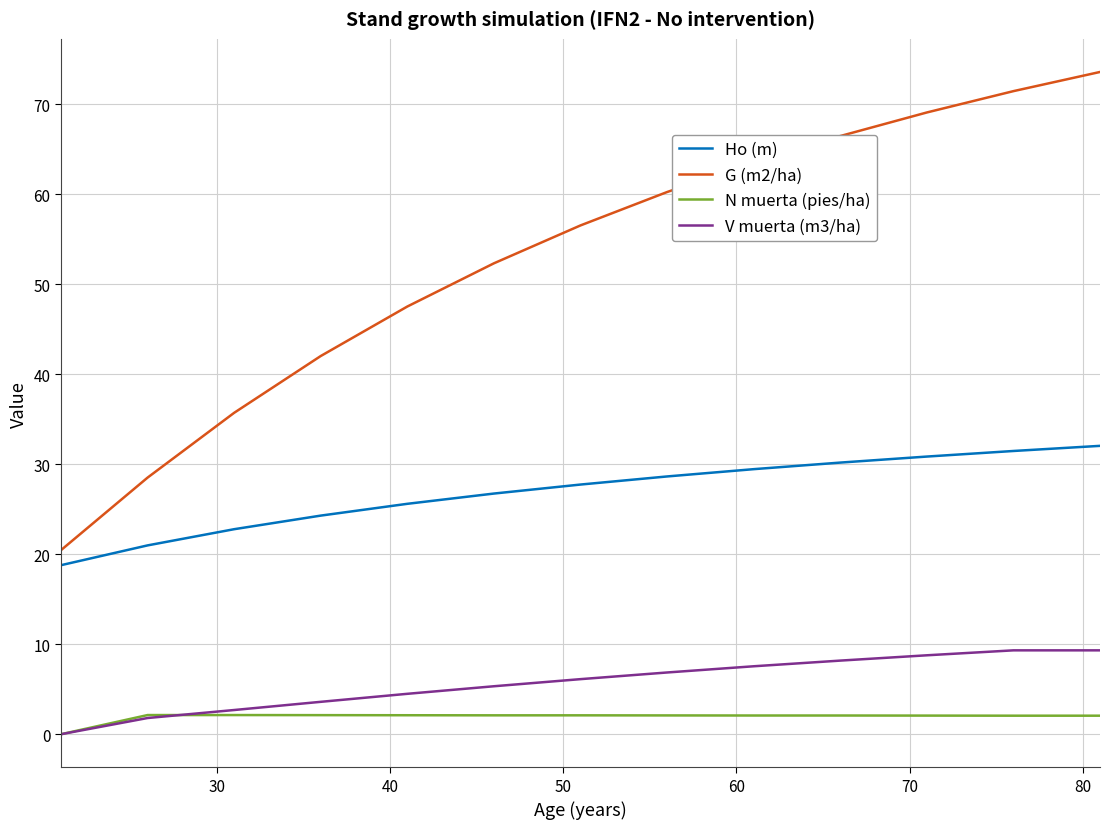

What is the sum of all N muerta (pies/ha) values?

25.1